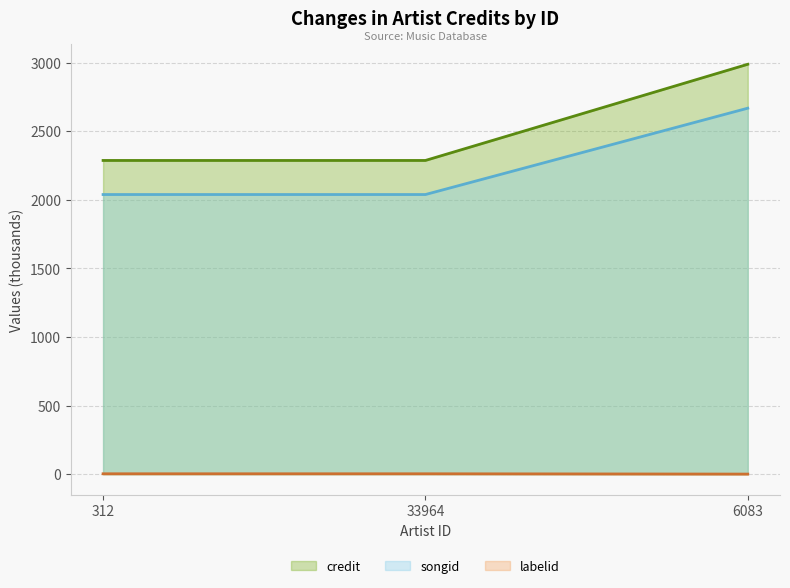

True or false: labelid has a value of 0.5 at 6083.

True